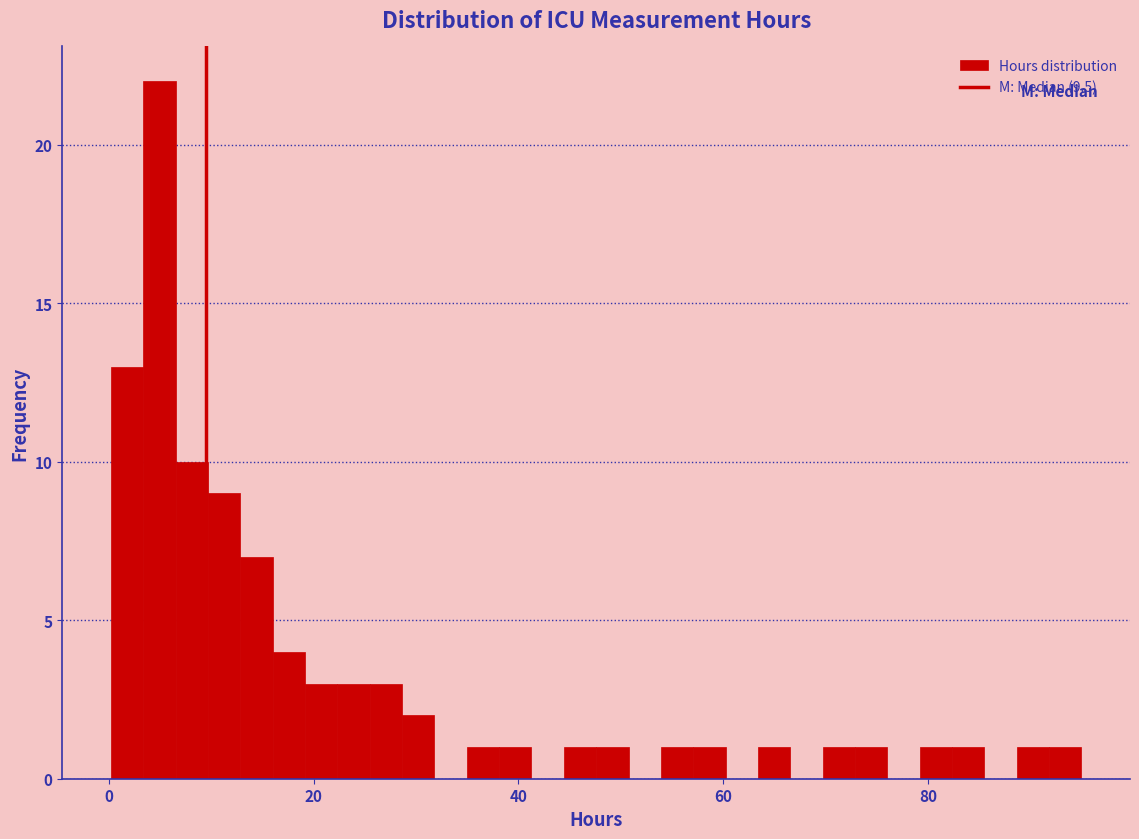

Around what value on the x-axis is the tallest bar? Give the approximate position of its centre, as read against the axis.

4